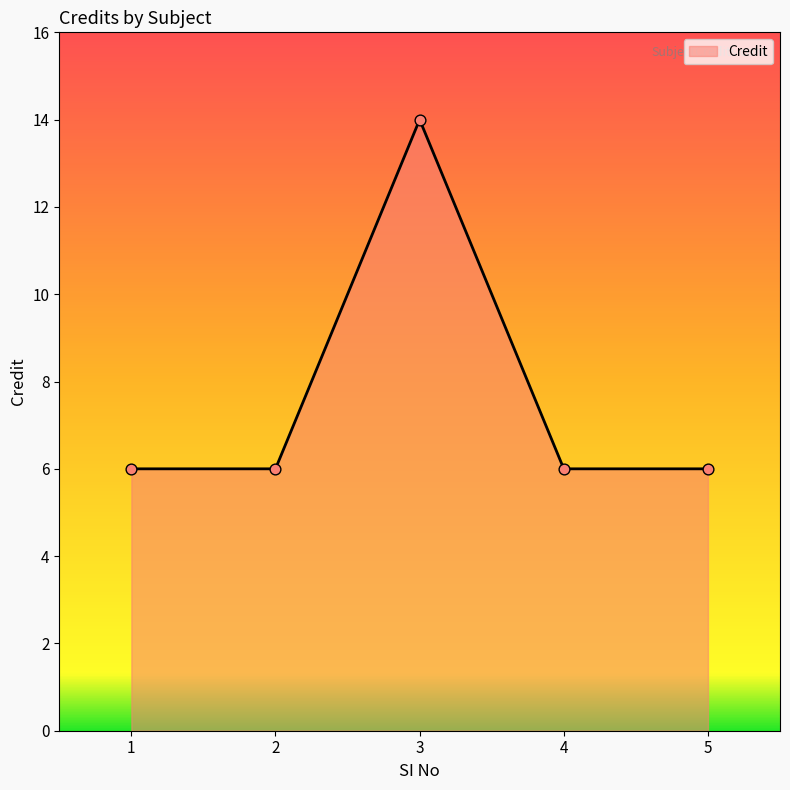

Between 3 and 2, which is larger?

3